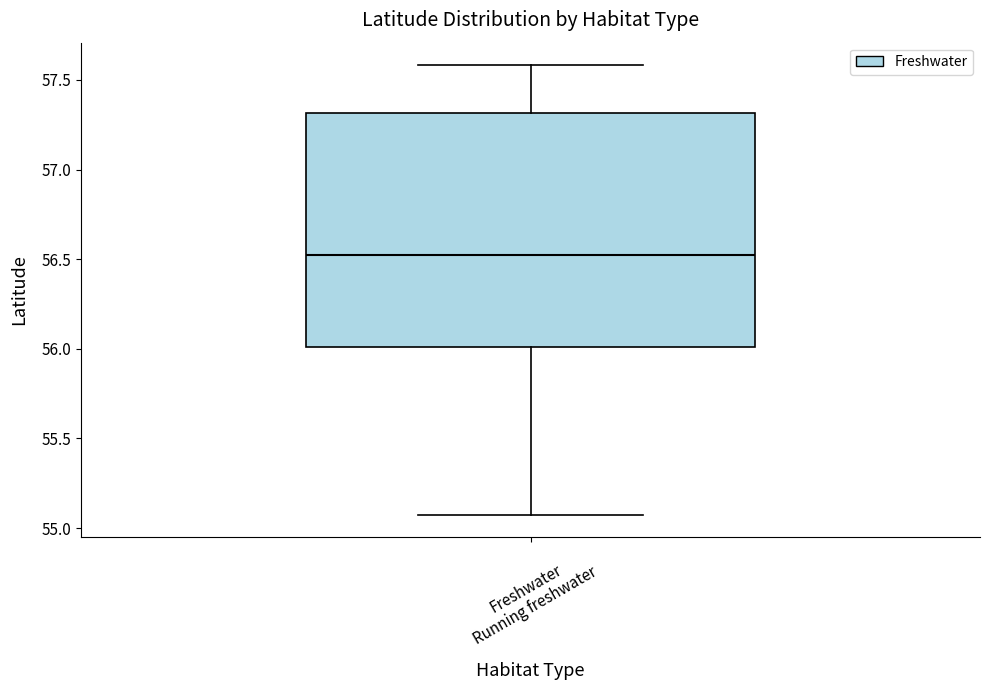

Read this box plot against the y-axis: the position of the median line, the range covered by the box, and the ends of both whiskers. The values are not printed on the chart, so give them approximately, as read against the axis.

median 56.5, box 56.0 to 57.3, whiskers 55.1 to 57.6